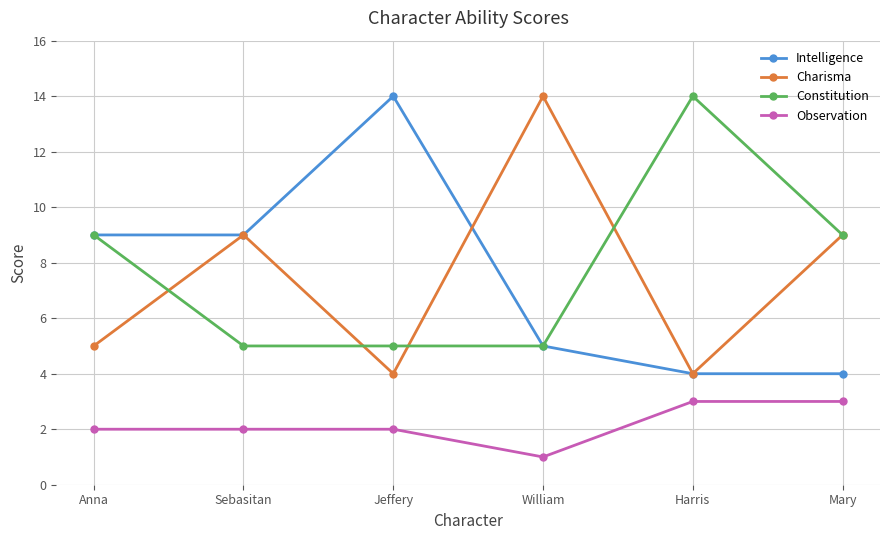

Reading right to left, transcribe all the data shown in this chart.

Intelligence: 4	4	5	14	9	9
Charisma: 9	4	14	4	9	5
Constitution: 9	14	5	5	5	9
Observation: 3	3	1	2	2	2